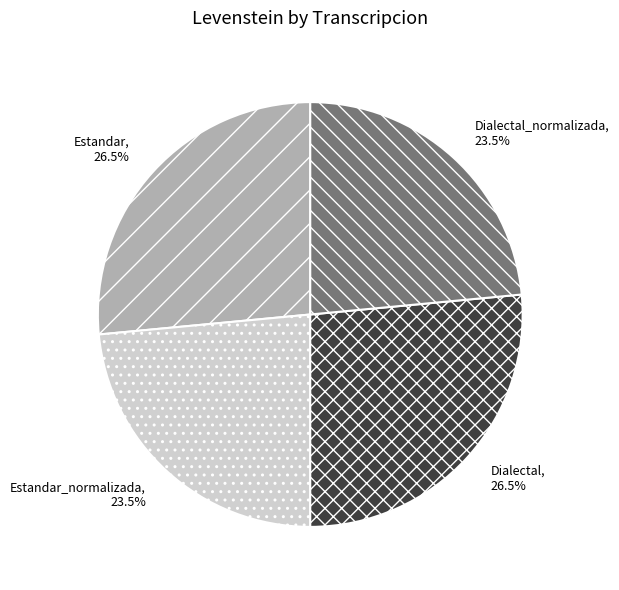

Do Dialectal_normalizada and Estandar_normalizada together represent more than half of the pie?

No